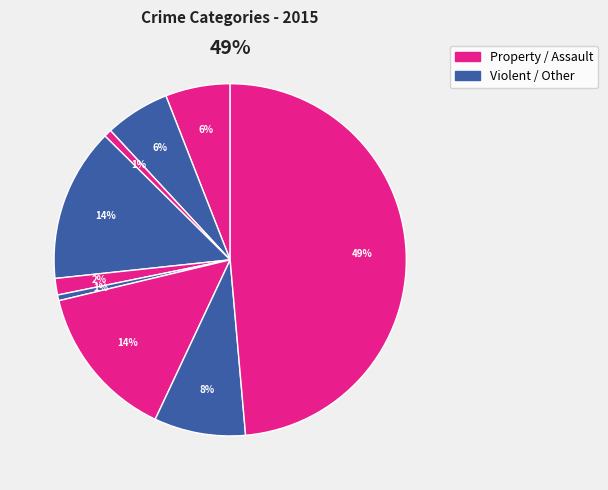

Does Aggravated Battery represent more than half of the total?

No